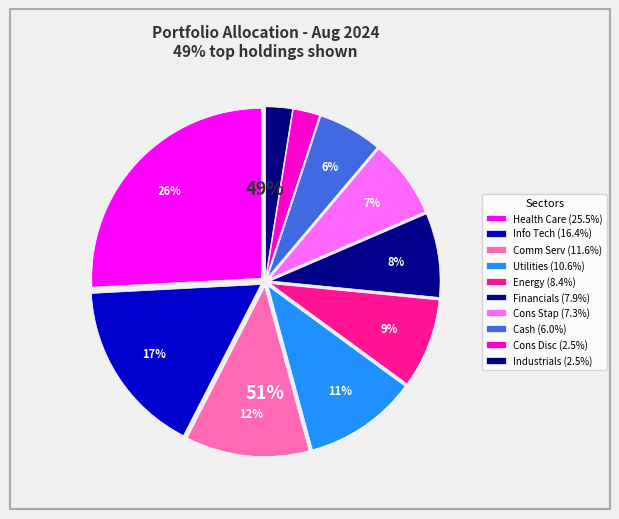

What percentage is NOT represented by Cash?

93.9%